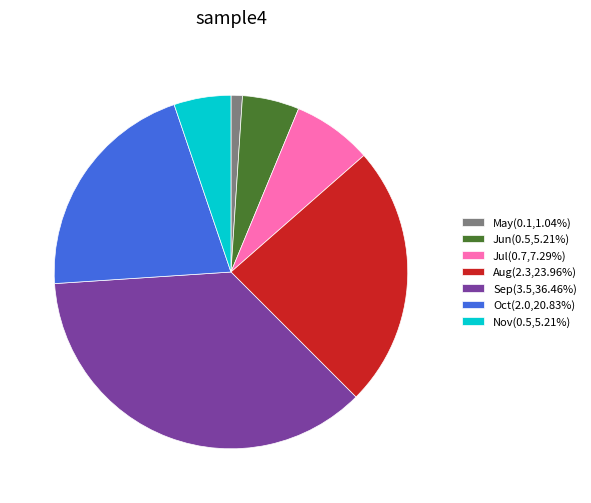

Combined, do Nov(0.5,5.21%) and Jul(0.7,7.29%) account for over 50%?

No